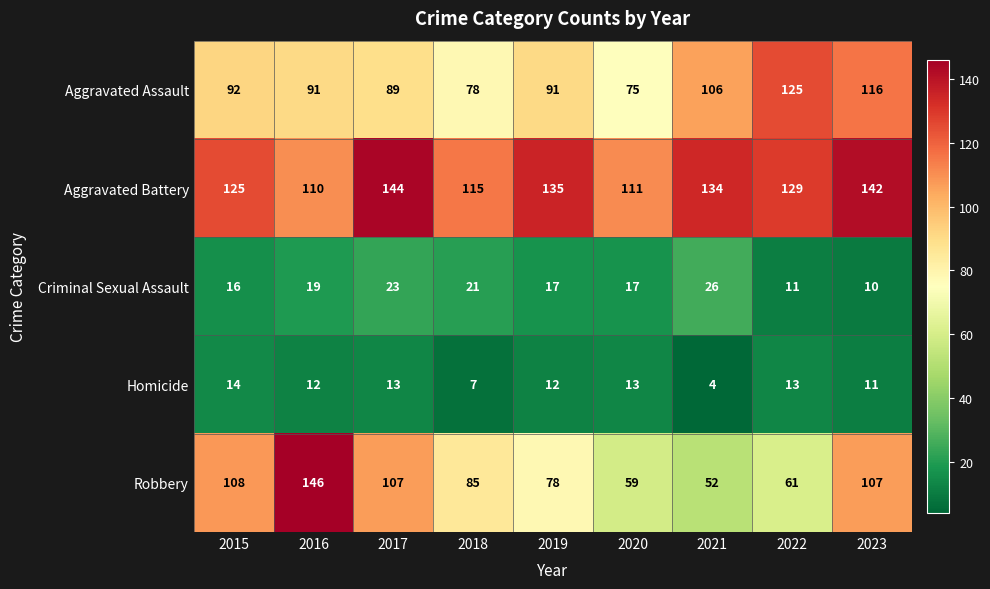

At how many categories does at least one series exceed 107?

9